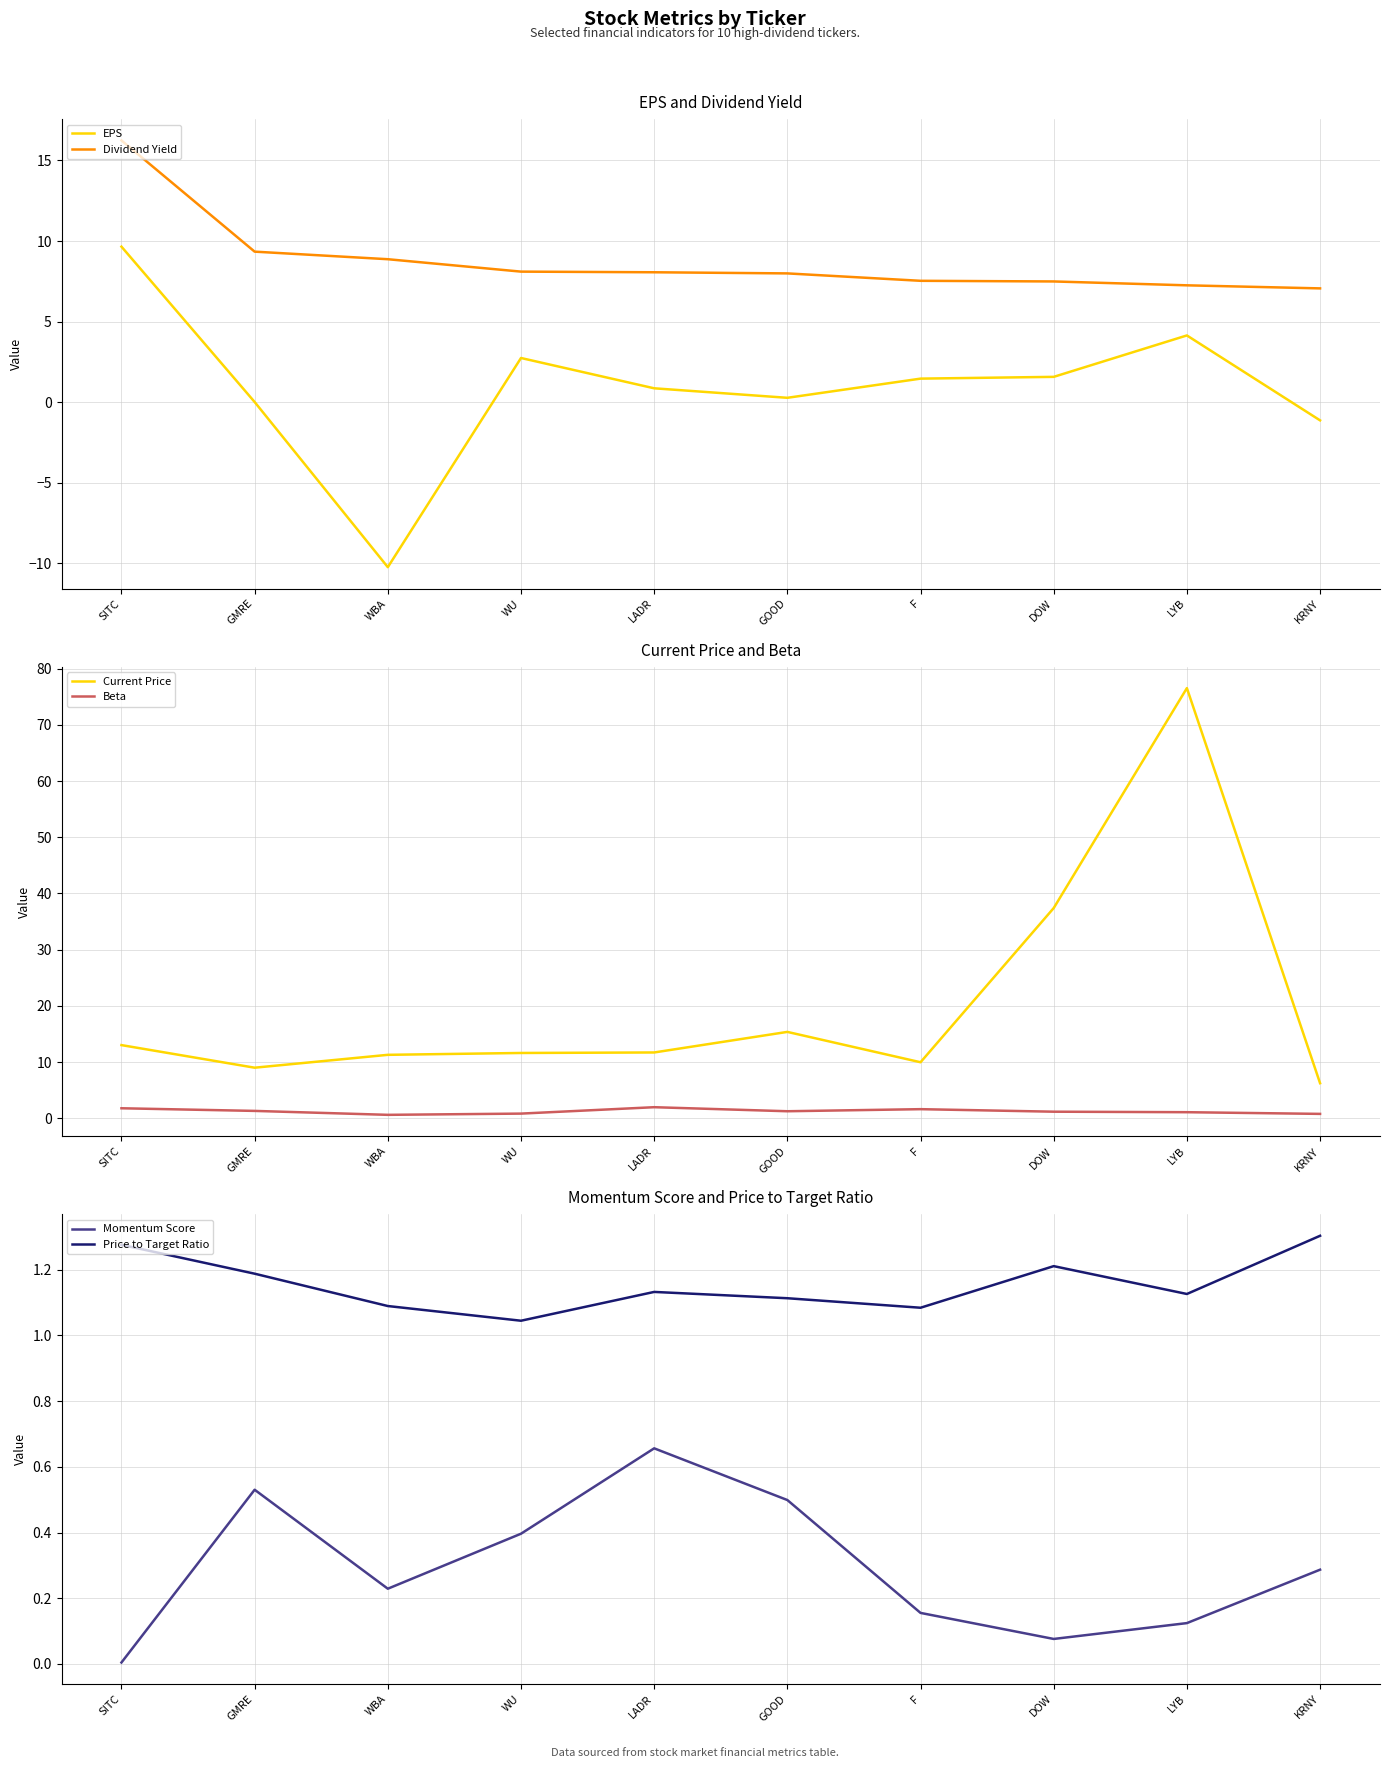

At which label does Price to Target Ratio reach its minimum?

WU